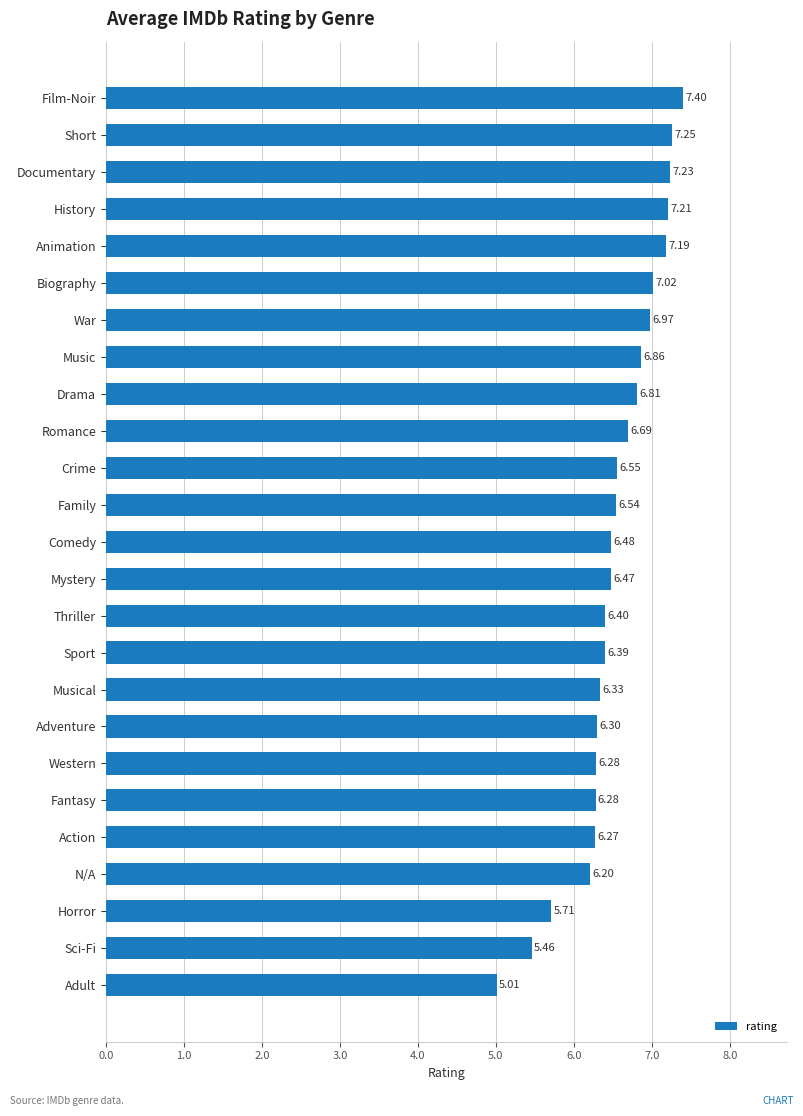

Where is the data nearest to the value 6?

N/A